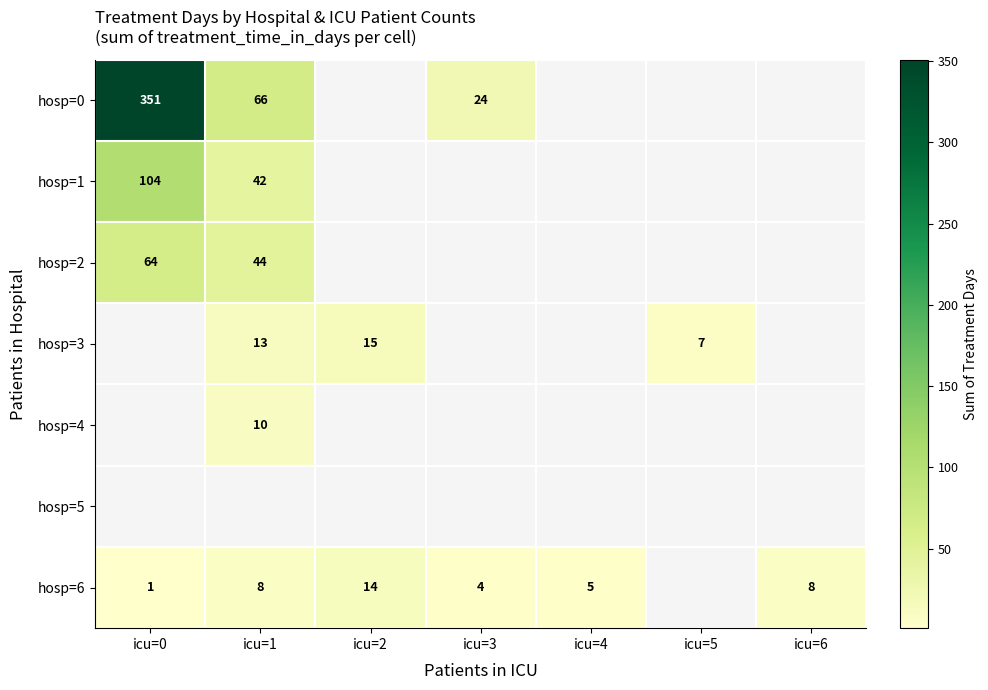

The hosp=3 series shows 17 at icu=1. True or false?

False